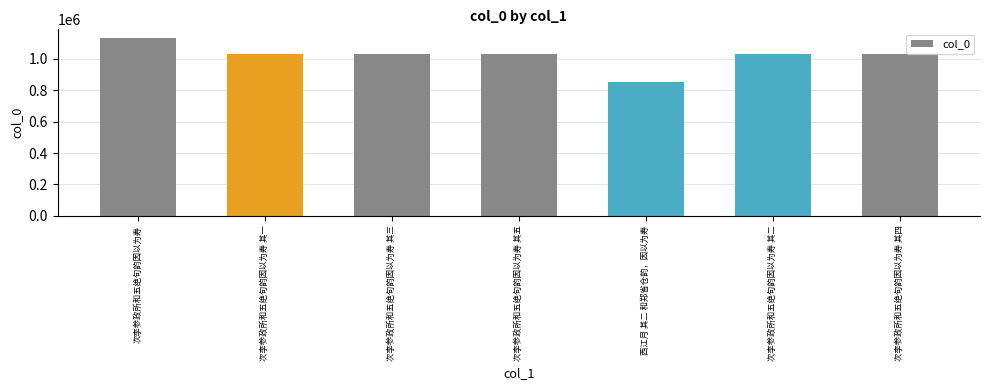

Approximately how many times larger is the value at 次李参政所和五绝句韵因以为寿 其一 compared to 次李参政所和五绝句韵因以为寿 其三?

1.0